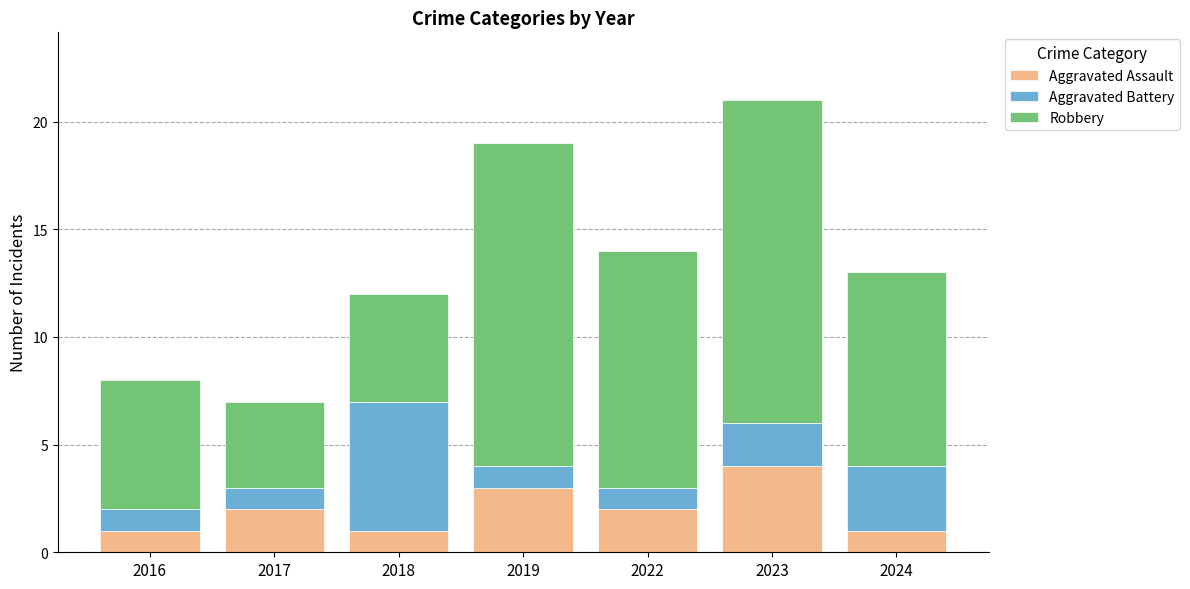

Which category has the highest value in the Aggravated Assault series?

2023